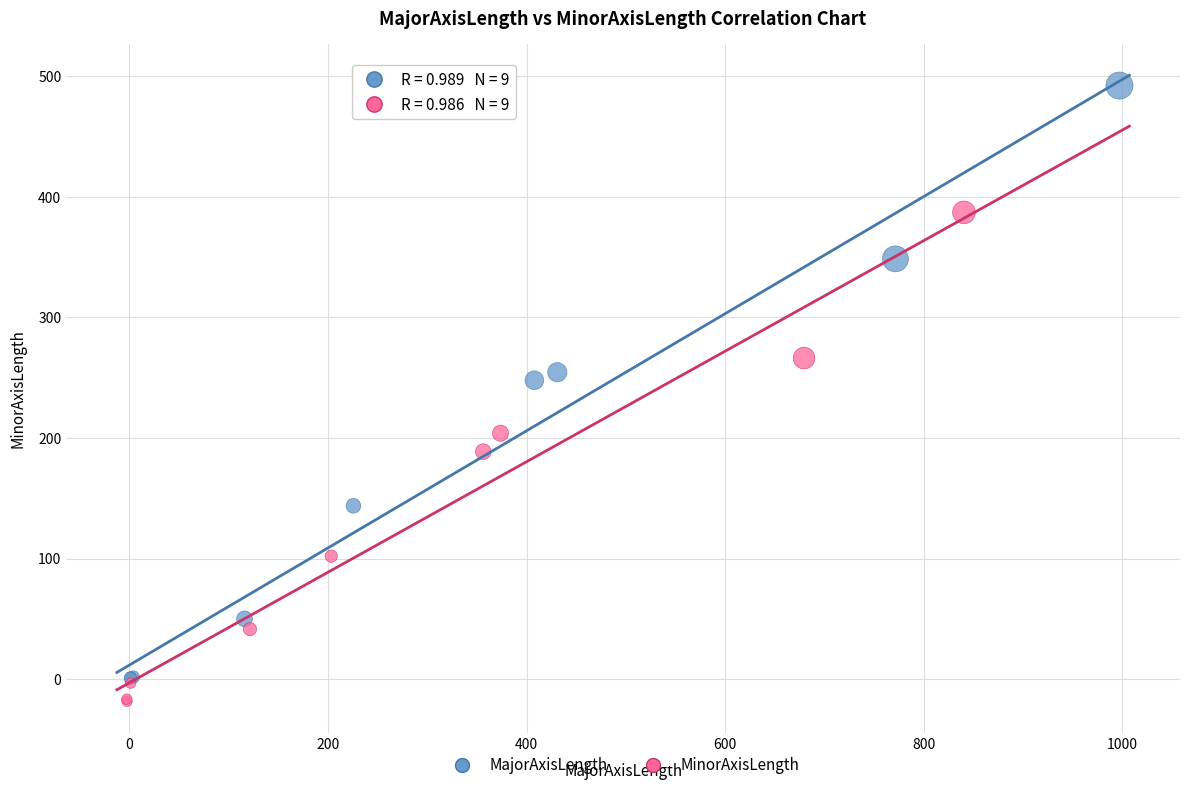

Which series contains the highest Y value?

MajorAxisLength